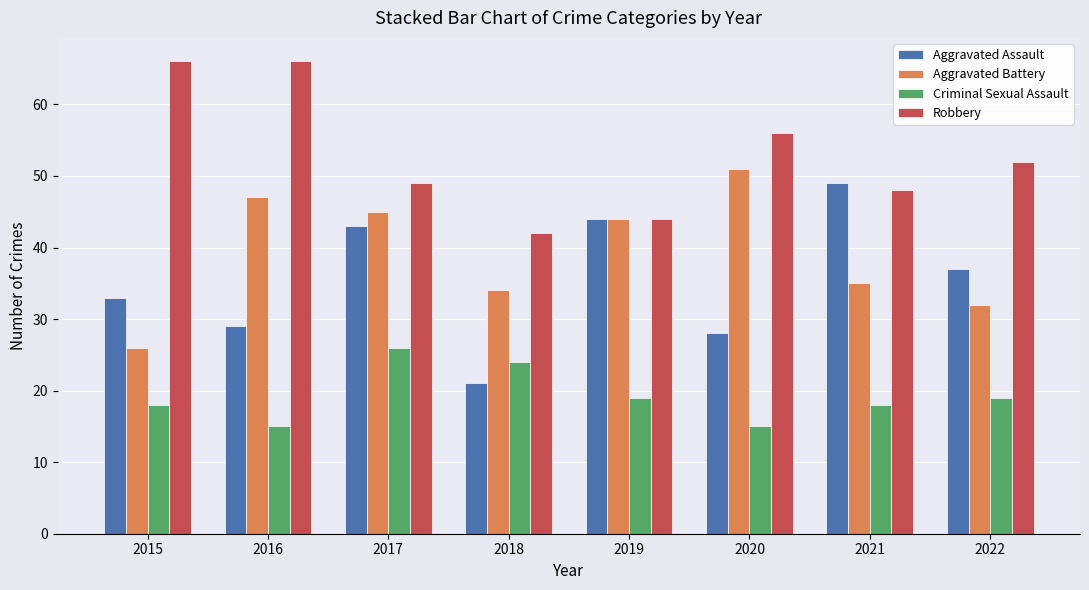

What is the sum of the Aggravated Battery values at 2019 and 2017?

89